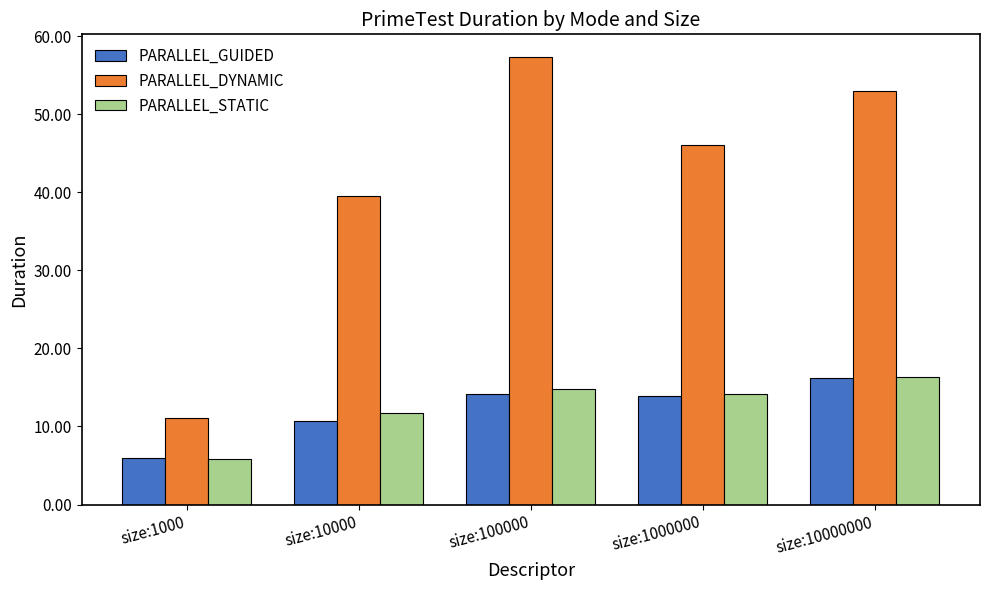

What is the difference between the maximum and minimum values in the PARALLEL_DYNAMIC series?

46.2